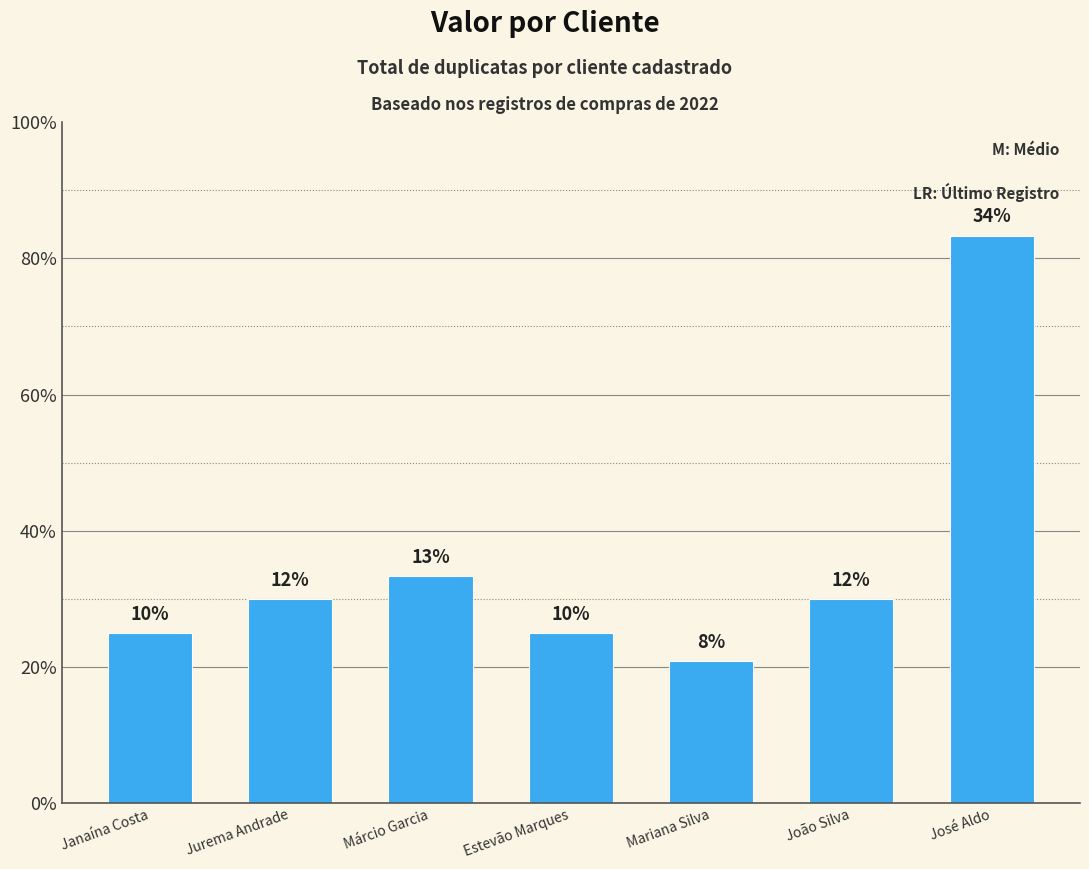

Is it true that the value at Márcio Garcia is 54?

False